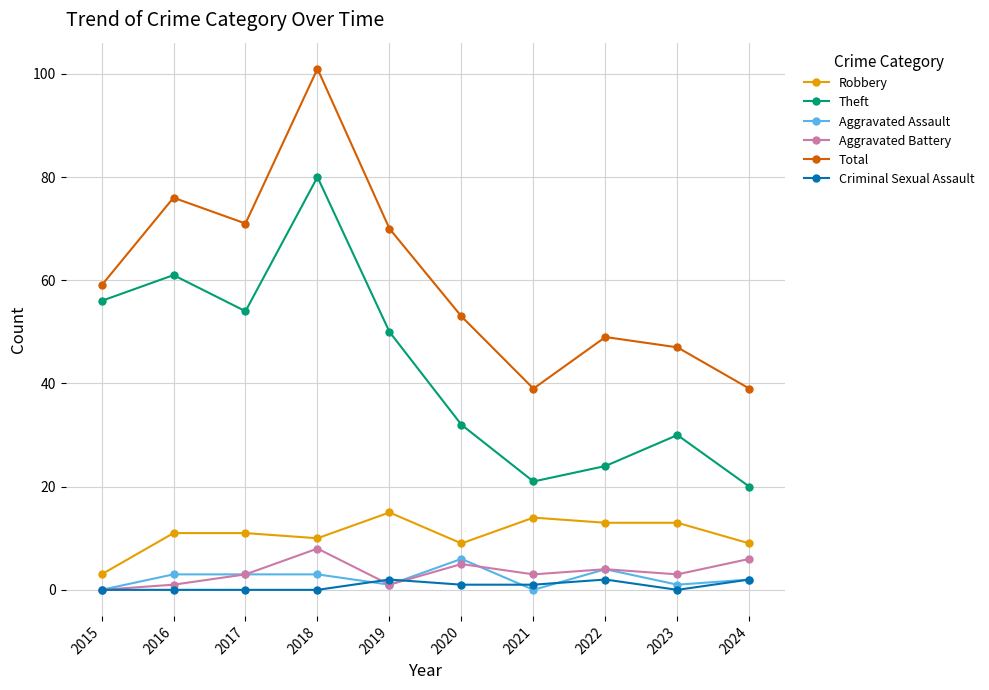

True or false: Total and Criminal Sexual Assault intersect in this chart.

False